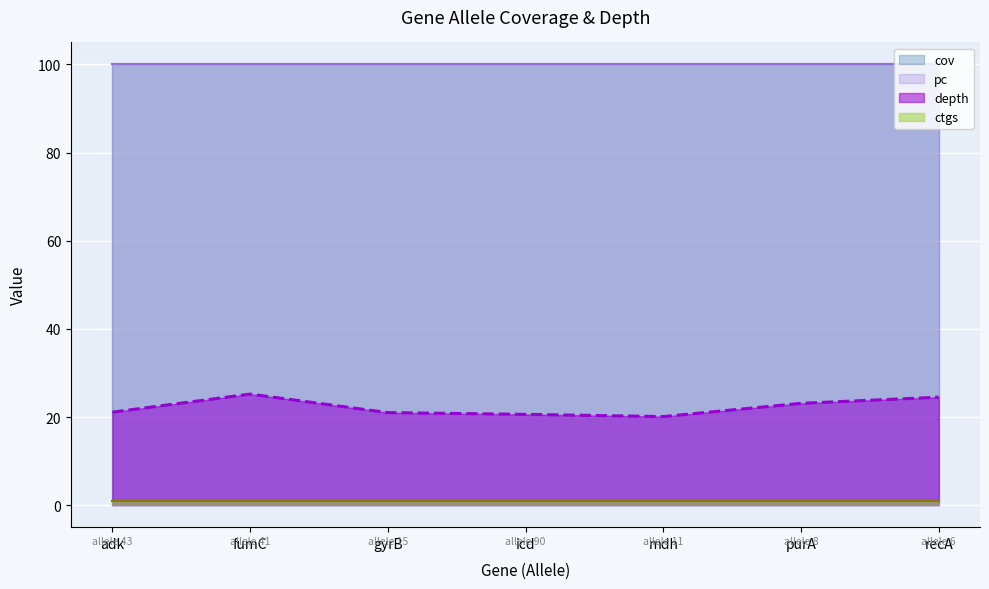

At how many categories does at least one series exceed 41?

7